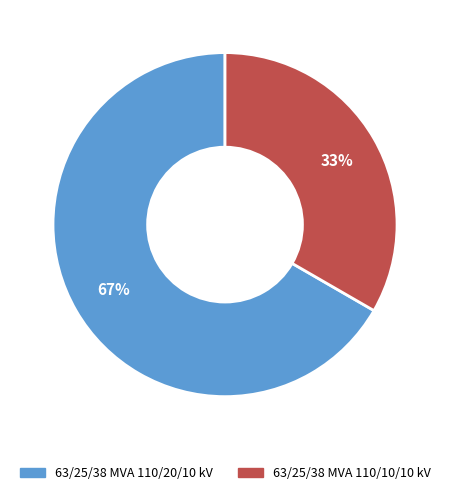

To the nearest percent, what is the average slice percentage?

50%